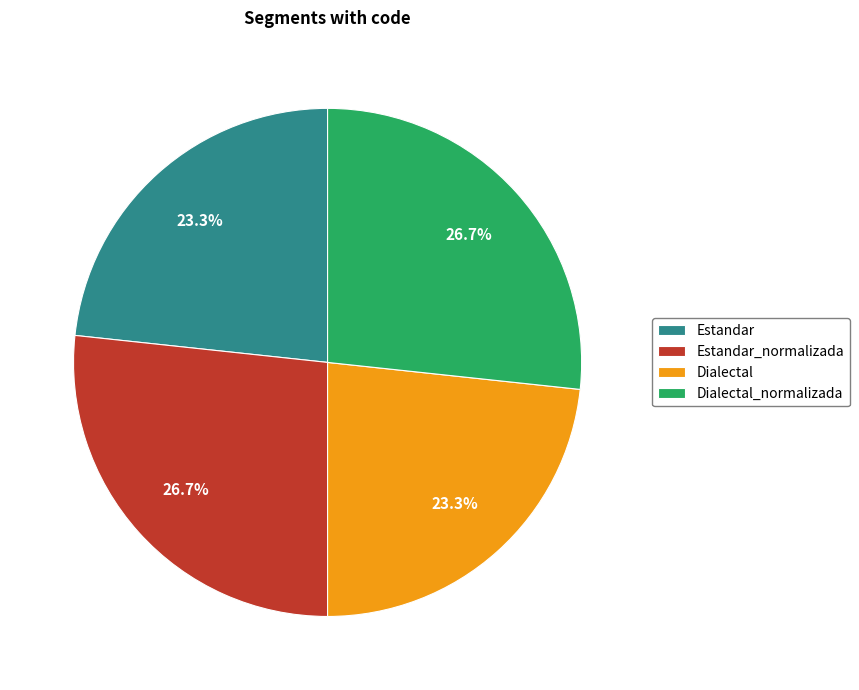

Is it true that Dialectal is 37% of the pie?

False